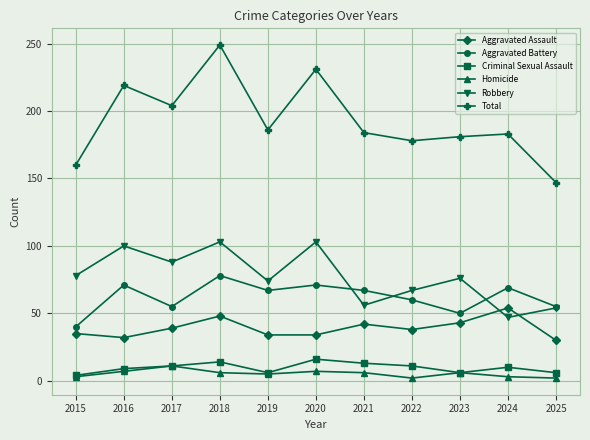

Rank the series by their maximum value, from lowest to highest.

Homicide, Criminal Sexual Assault, Aggravated Assault, Aggravated Battery, Robbery, Total